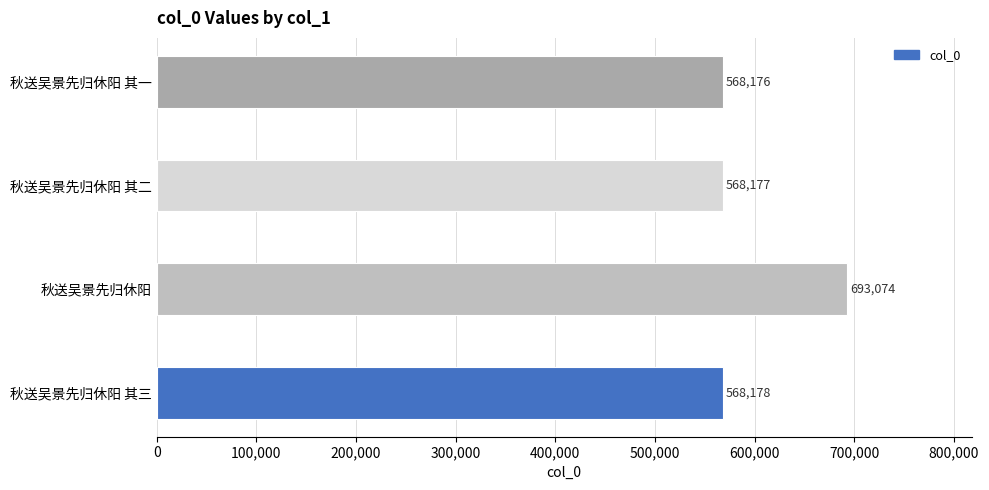

Which category has the highest value across all series?

秋送吴景先归休阳